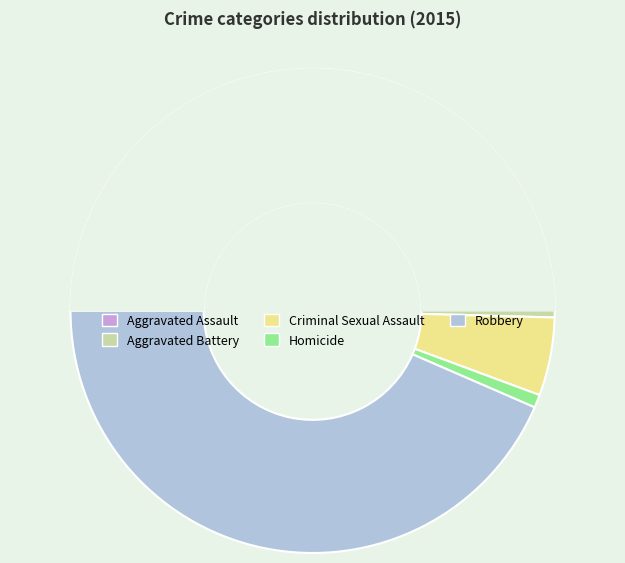

Count the number of slices in the pie.

5